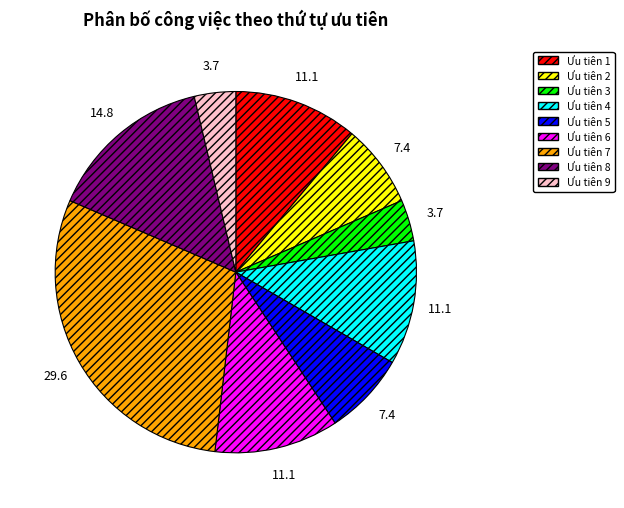

Do Ưu tiên 2 and Ưu tiên 9 together represent more than half of the pie?

No